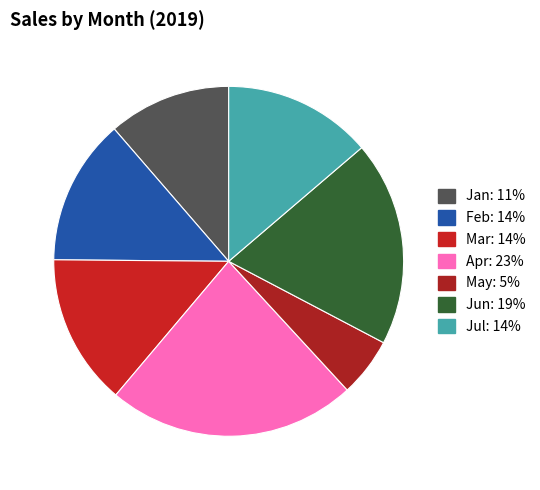

To the nearest percent, what is the combined percentage of Jul and Feb?

27%